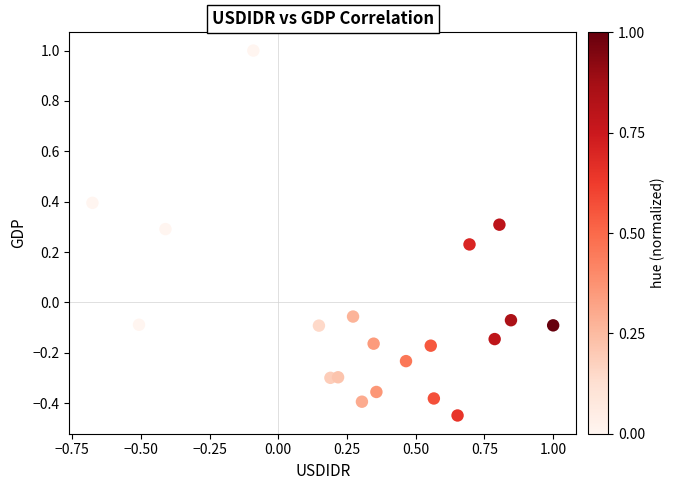

What is the range of Y values (max minus min)?

1.4